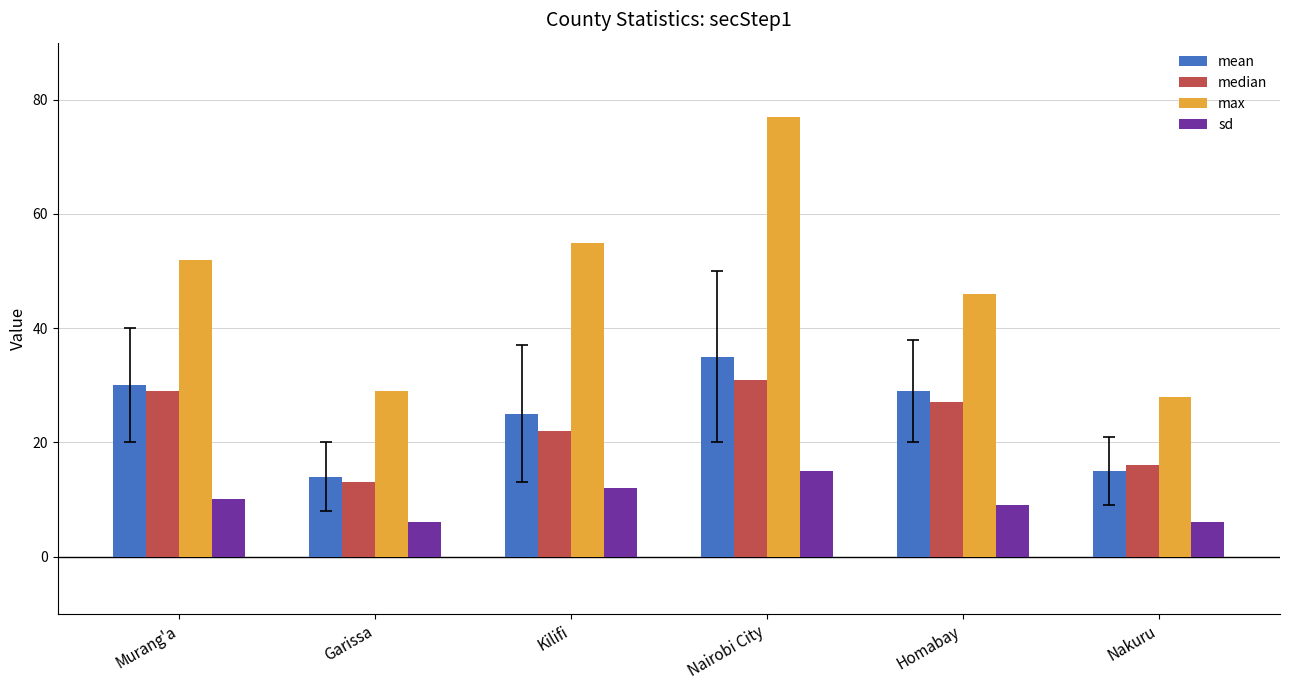

What is the average value of the median series?

23